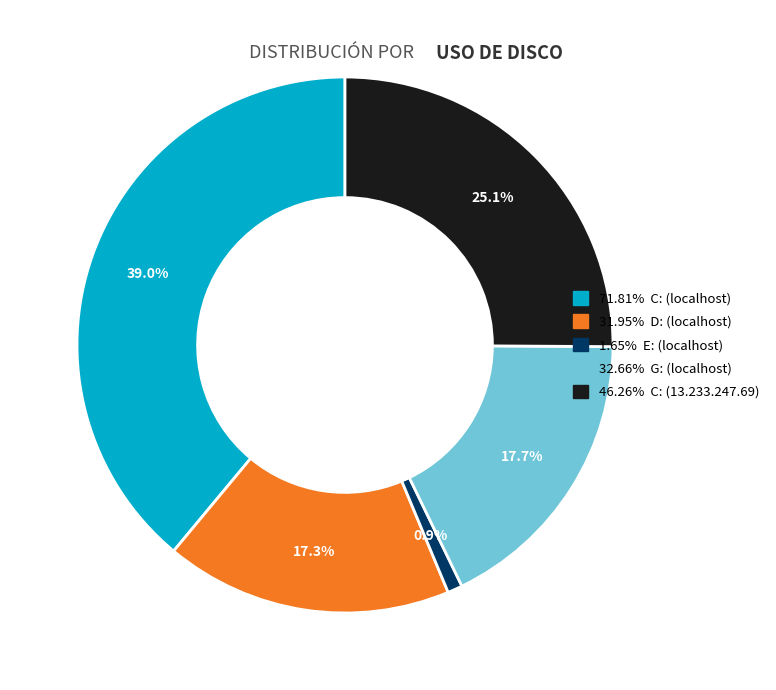

Does any single category account for the majority?

No